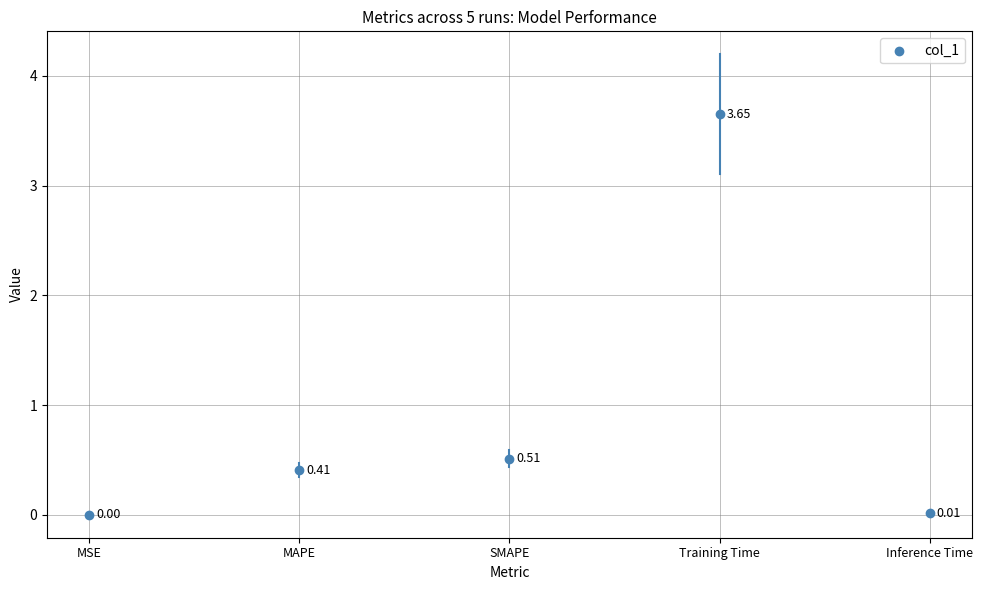

What is the average Y value?

0.9